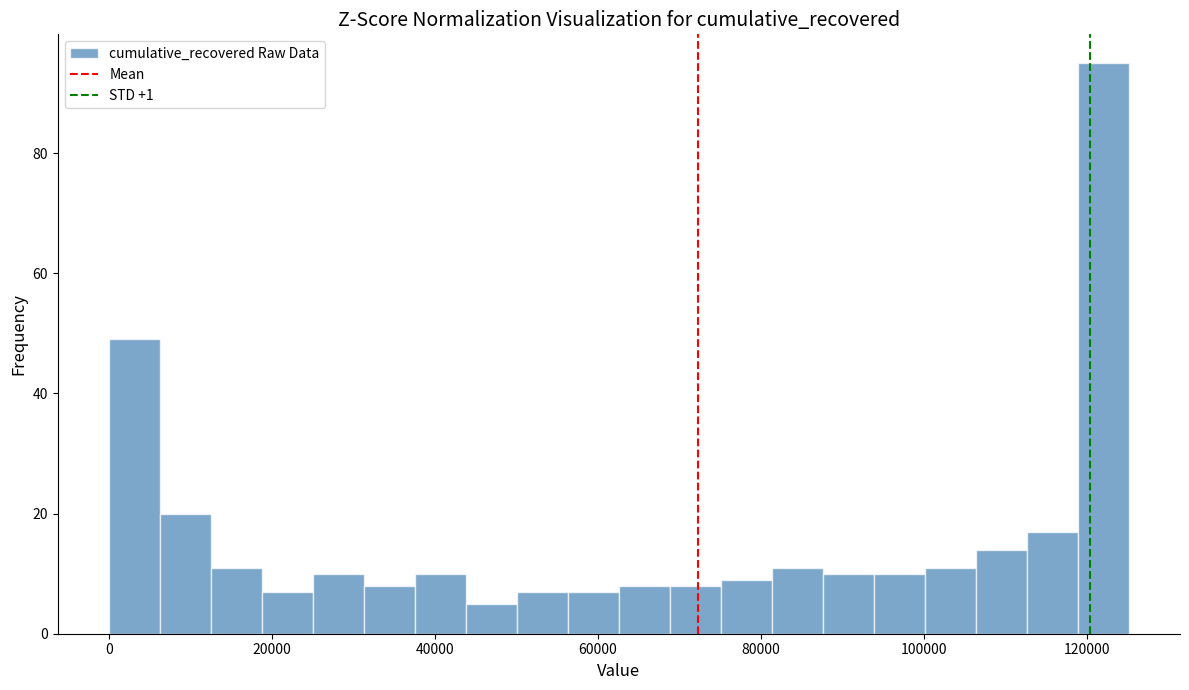

Around what value on the x-axis is the tallest bar? Give the approximate position of its centre, as read against the axis.

122000